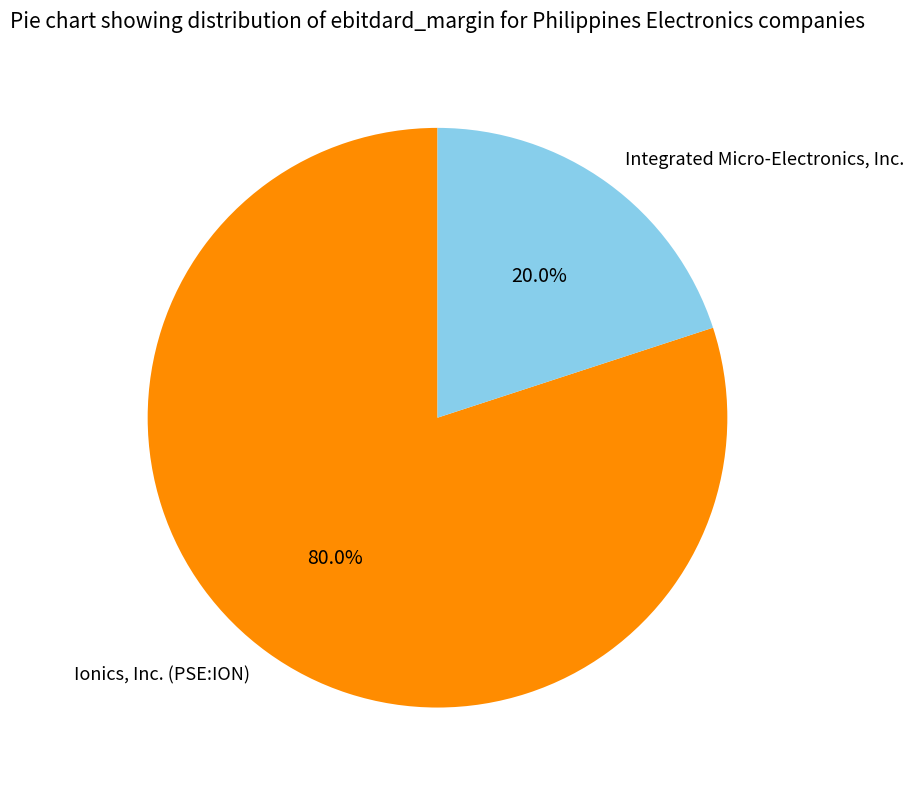

Which category has the smallest portion of the pie?

Integrated Micro-Electronics, Inc.